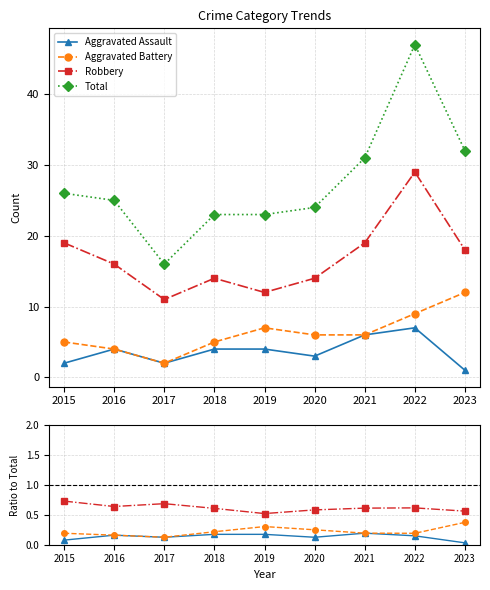

Count the Robbery values in the range 0 to 1.

9